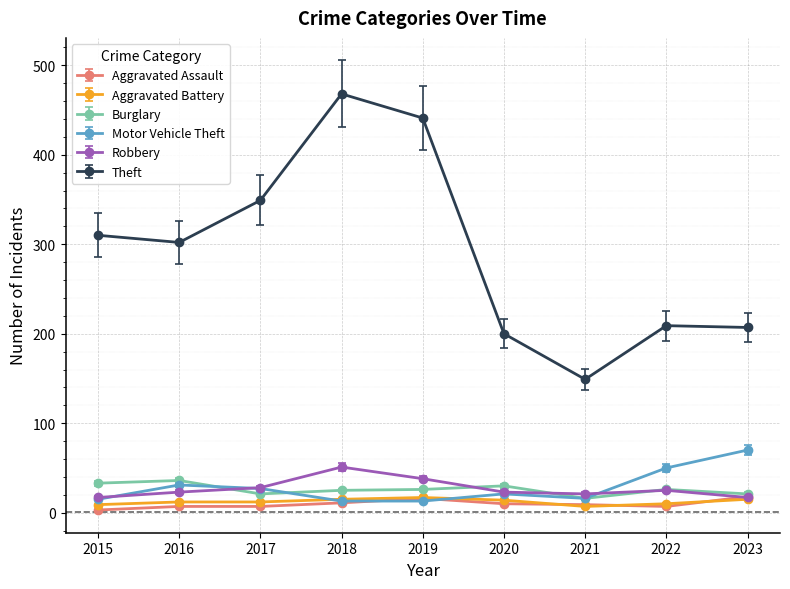

Which series has the widest spread of values?

Theft